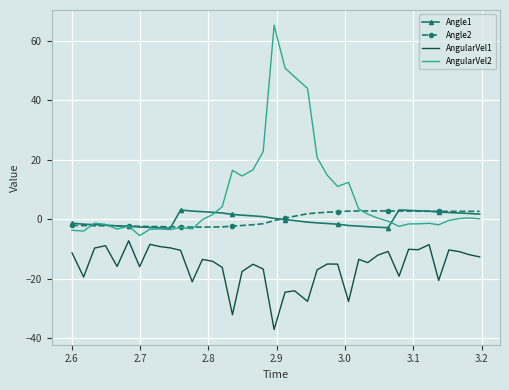

True or false: AngularVel2 and AngularVel1 intersect in this chart.

False